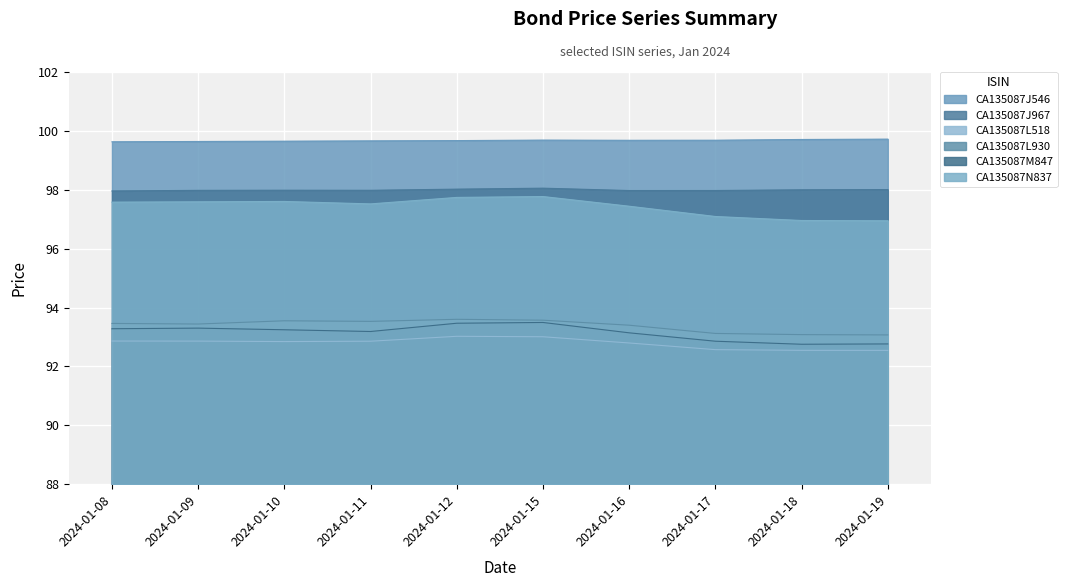

Which category has the lowest value across all series?

2024-01-19